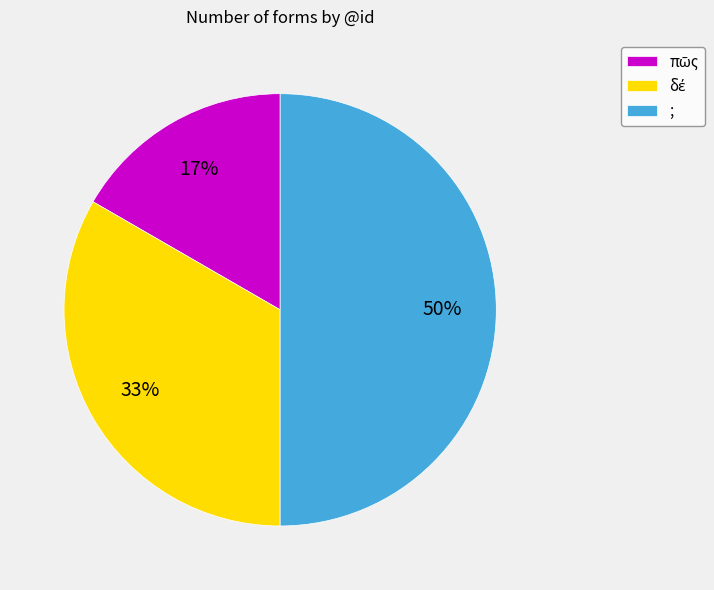

Is it true that ; is 61% of the pie?

False